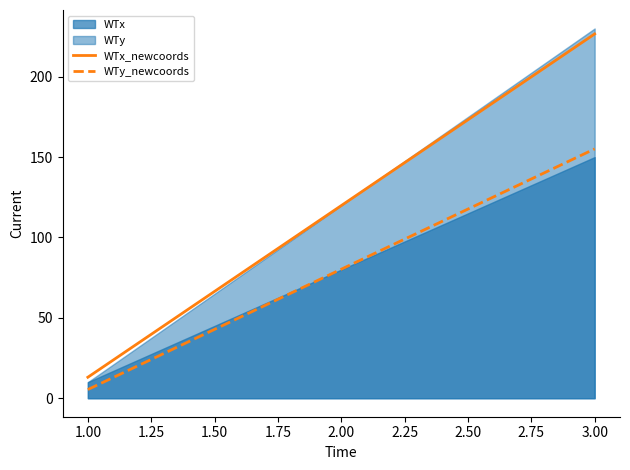

Is the value of WTy_newcoords at 3.00 greater than the value of WTx_newcoords at 3.00?

No